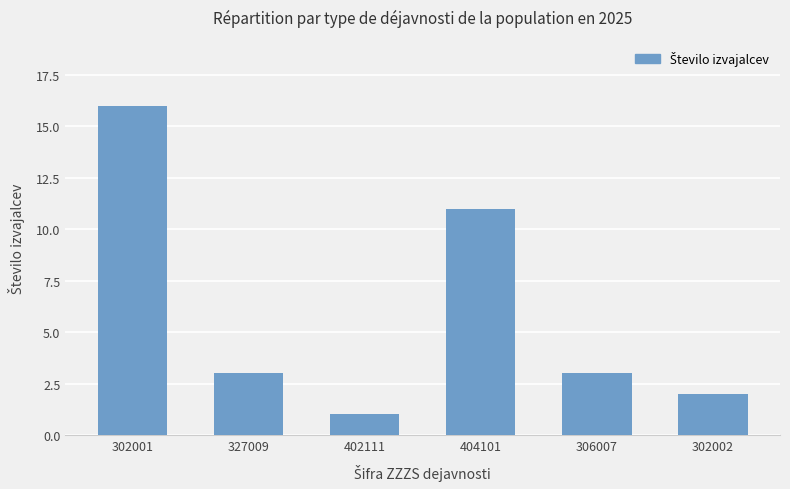

The chart shows a value of 10 at 302001. True or false?

False